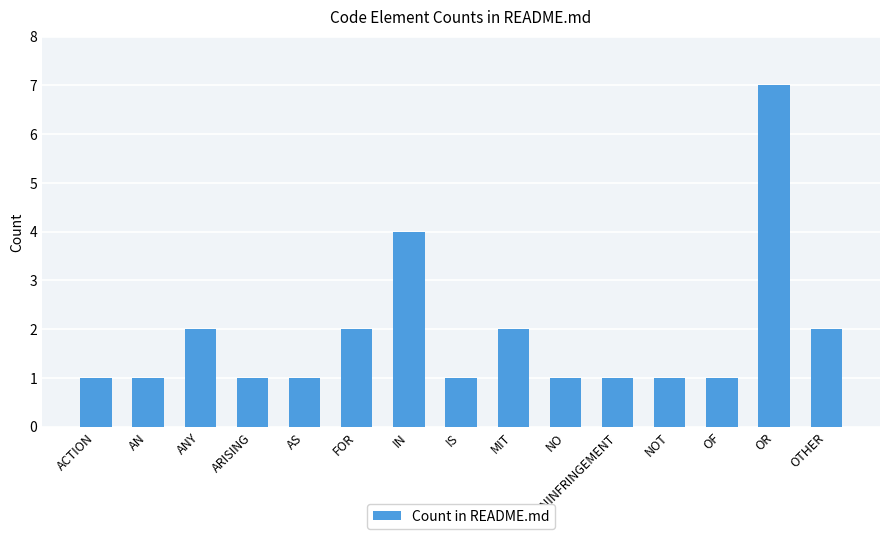

Is it true that the value at AN is 0?

False